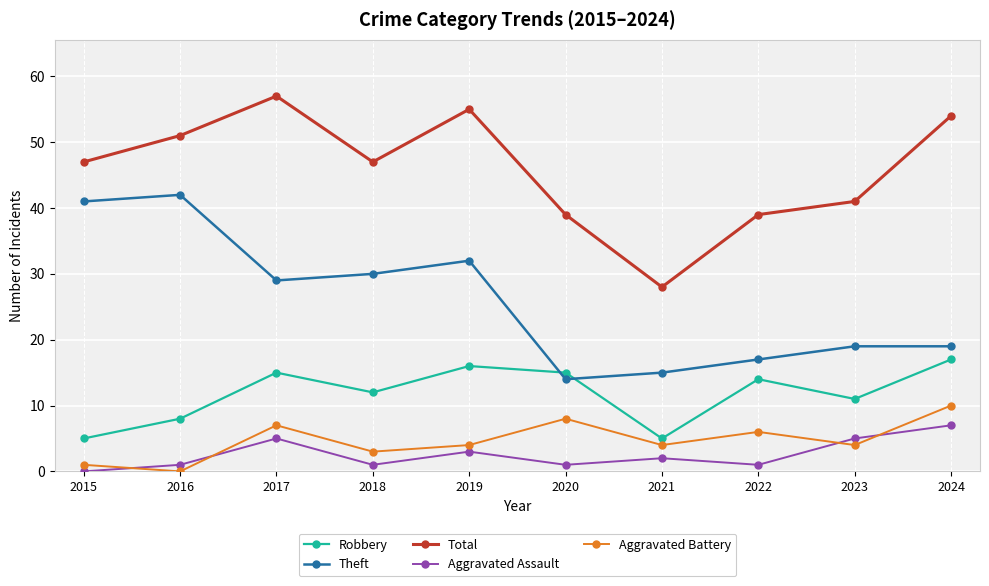

Between 2017 and 2022, which series saw the biggest shift?

Total